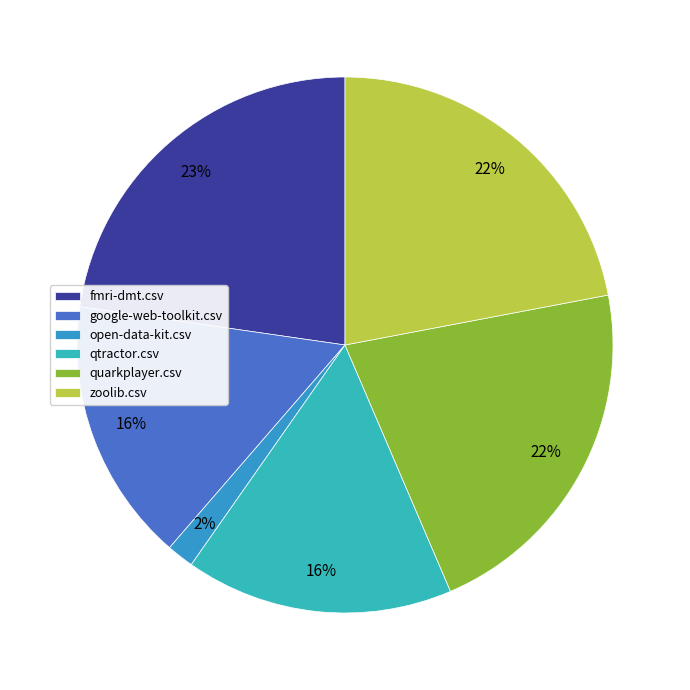

Is it true that zoolib.csv is 14% of the pie?

False